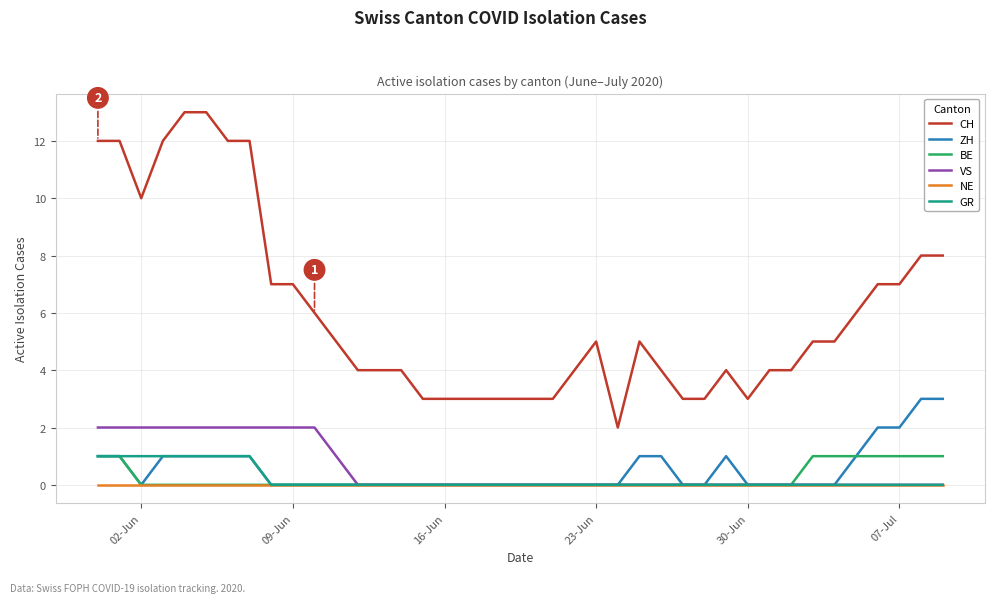

Which series has the widest spread of values?

CH